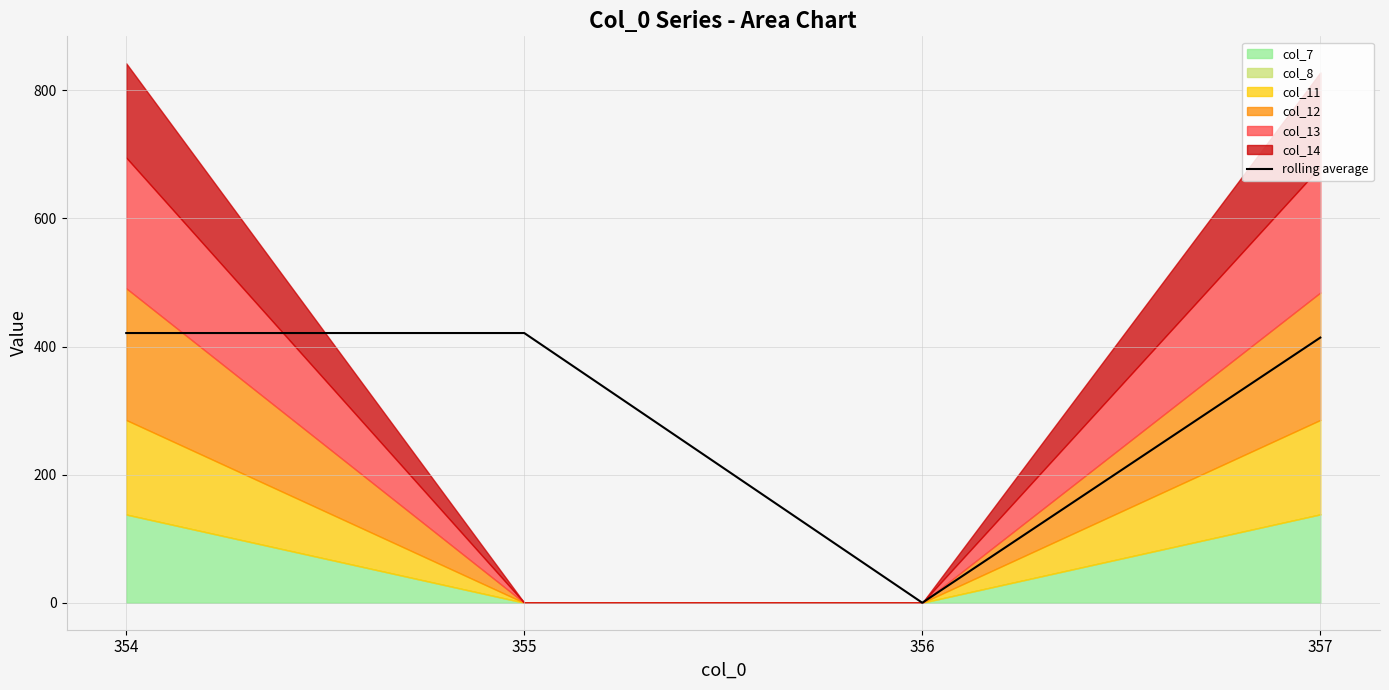

True or false: there are more than 0 points higher than both neighbors.

False